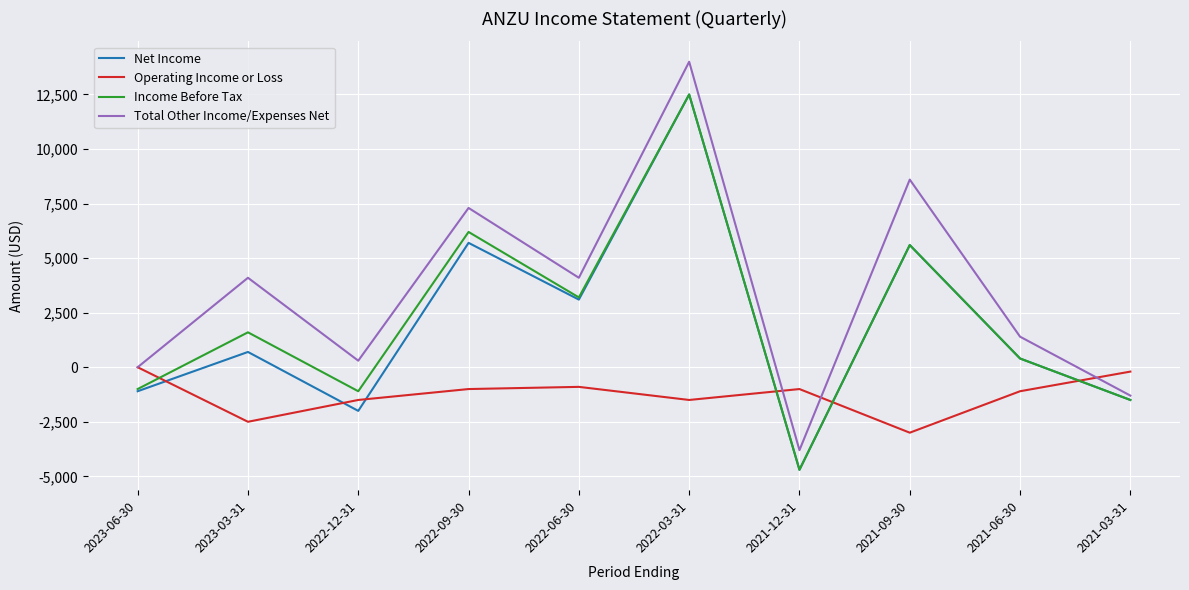

What is the difference between the Operating Income or Loss values at 2021-03-31 and 2022-12-31?

1300